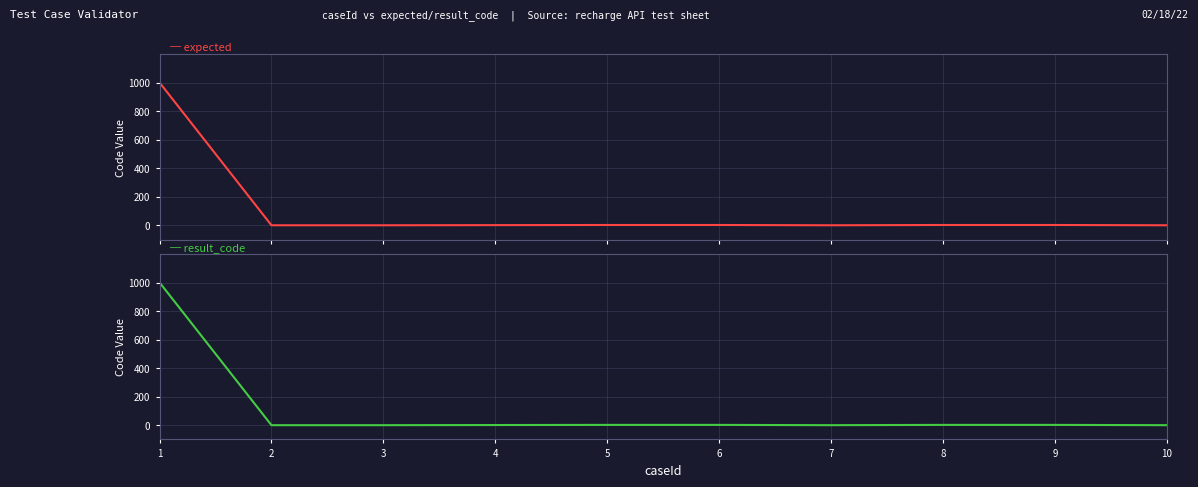

True or false: expected has a value of 2 at 4.

False